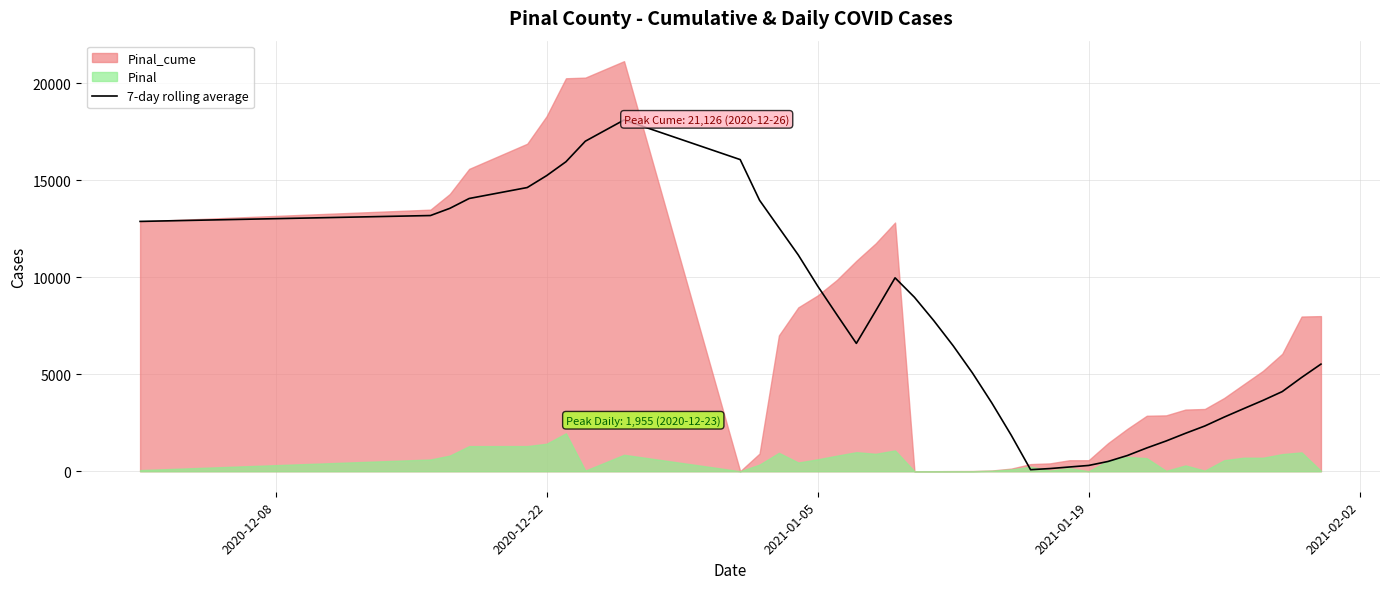

What is the maximum value for 7-day rolling average?

18096.0